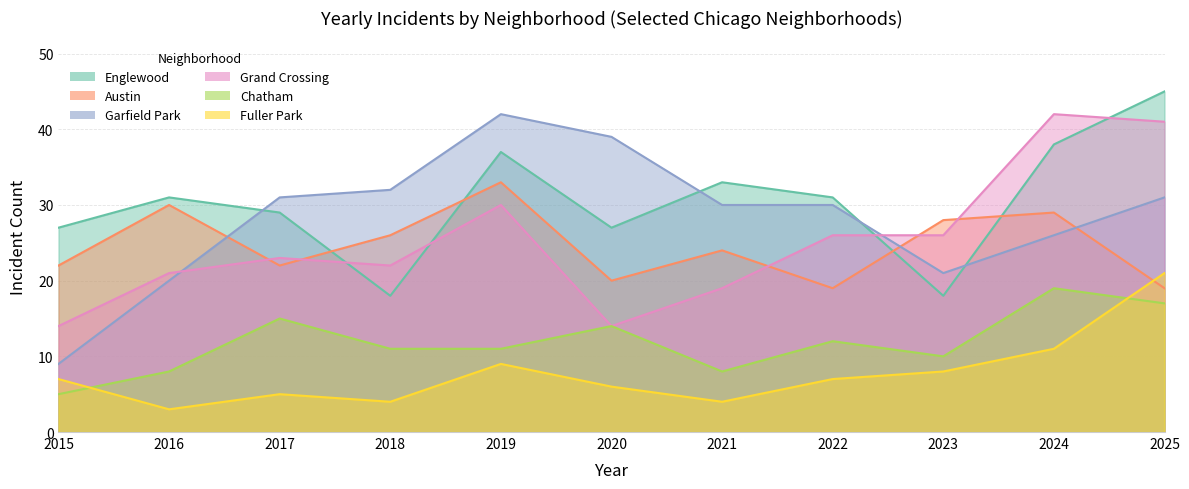

Where is the first local minimum for Garfield Park?

2023